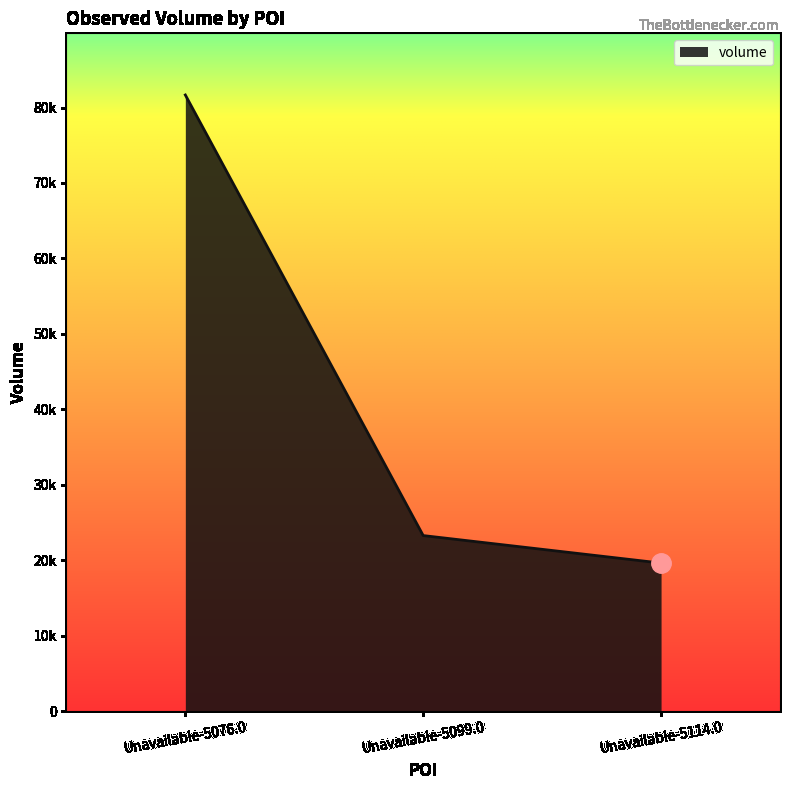

Does the chart display data point markers on the line(s)?

No